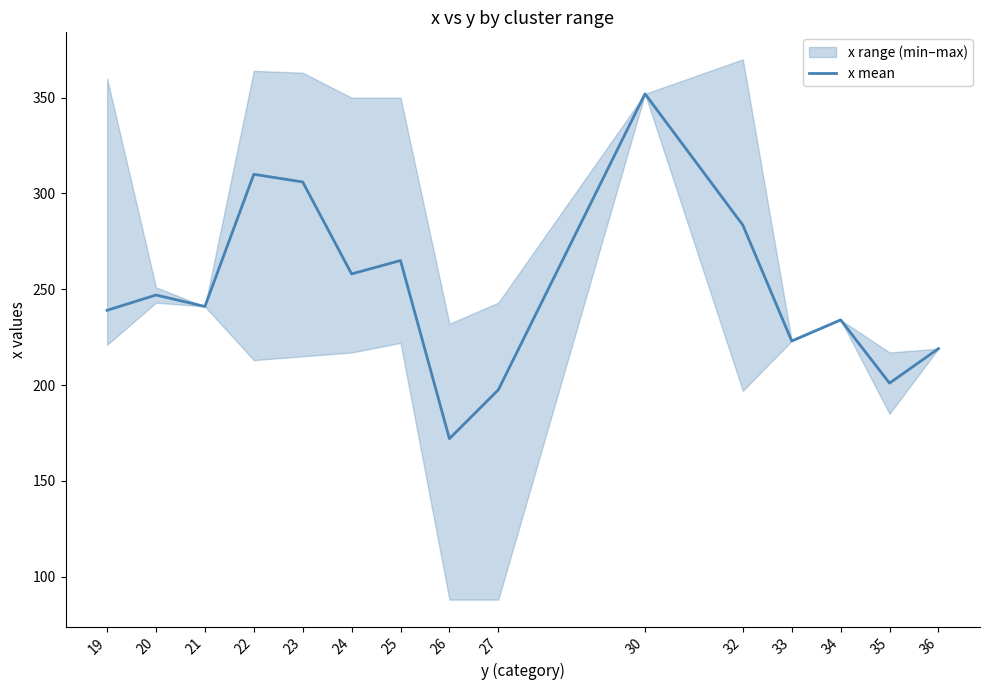

Is it true that the value at 19 is 65.3?

False